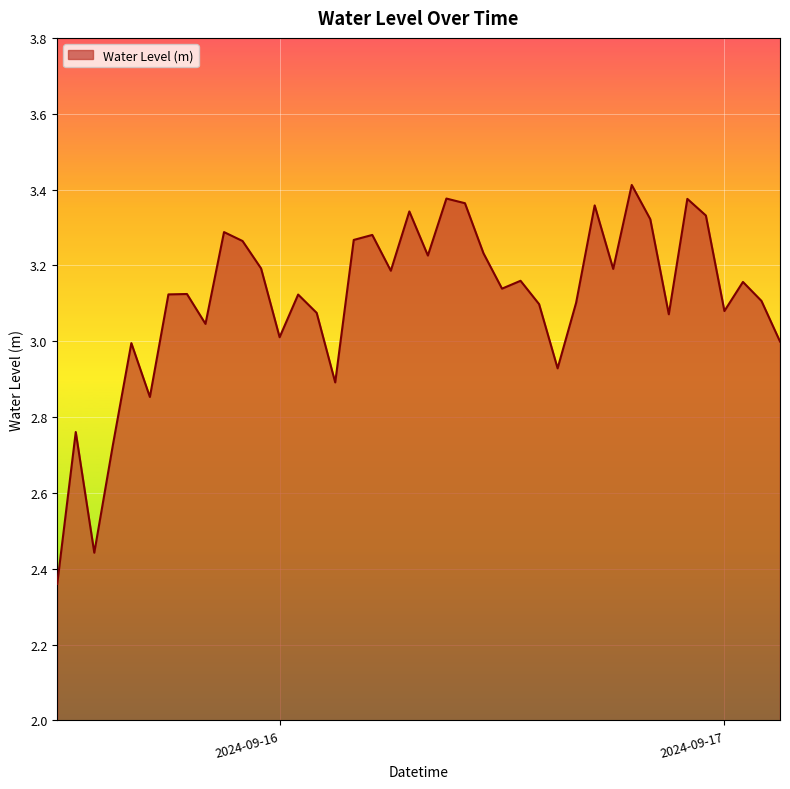

What is the difference between the maximum and minimum values?

1.1